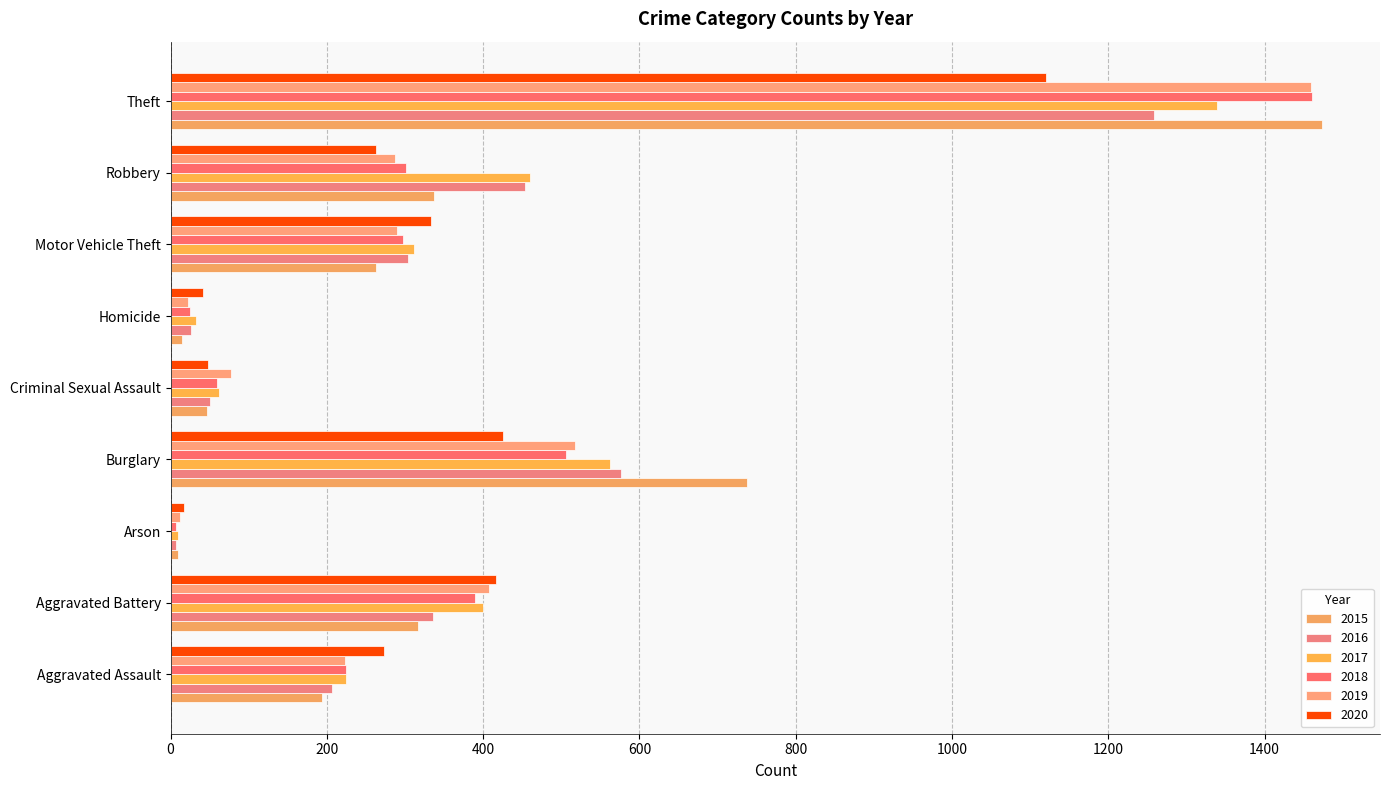

What are all the series names shown in the legend?

2015, 2016, 2017, 2018, 2019, 2020